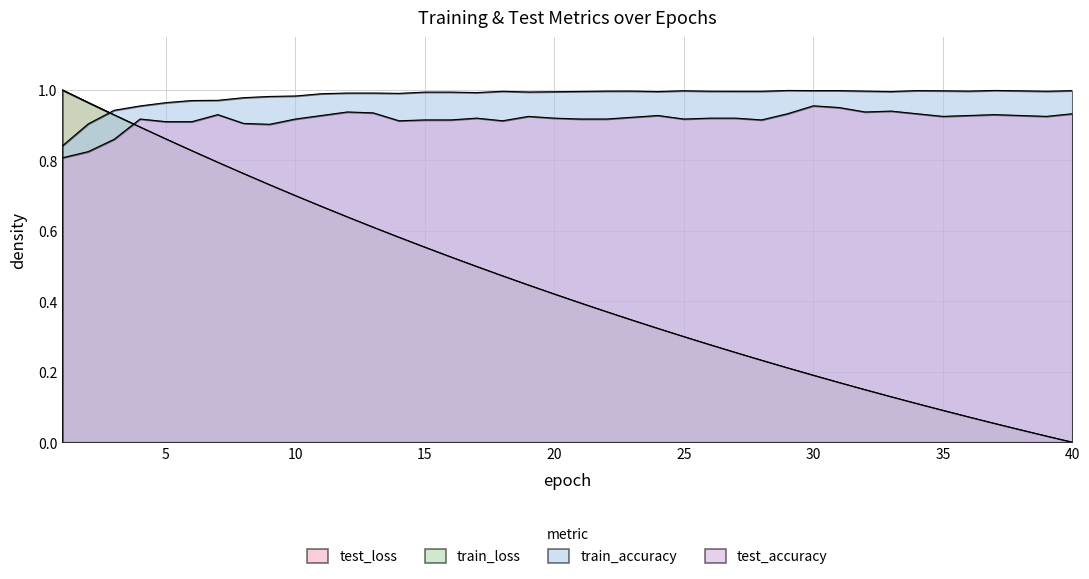

Rank the categories by train_accuracy value from lowest to highest.

1, 2, 3, 4, 5, 6, 7, 8, 9, 10, 11, 14, 12, 13, 17, 15, 16, 19, 20, 24, 33, 21, 18, 27, 28, 39, 26, 22, 32, 36, 23, 35, 38, 25, 40, 30, 31, 34, 29, 37